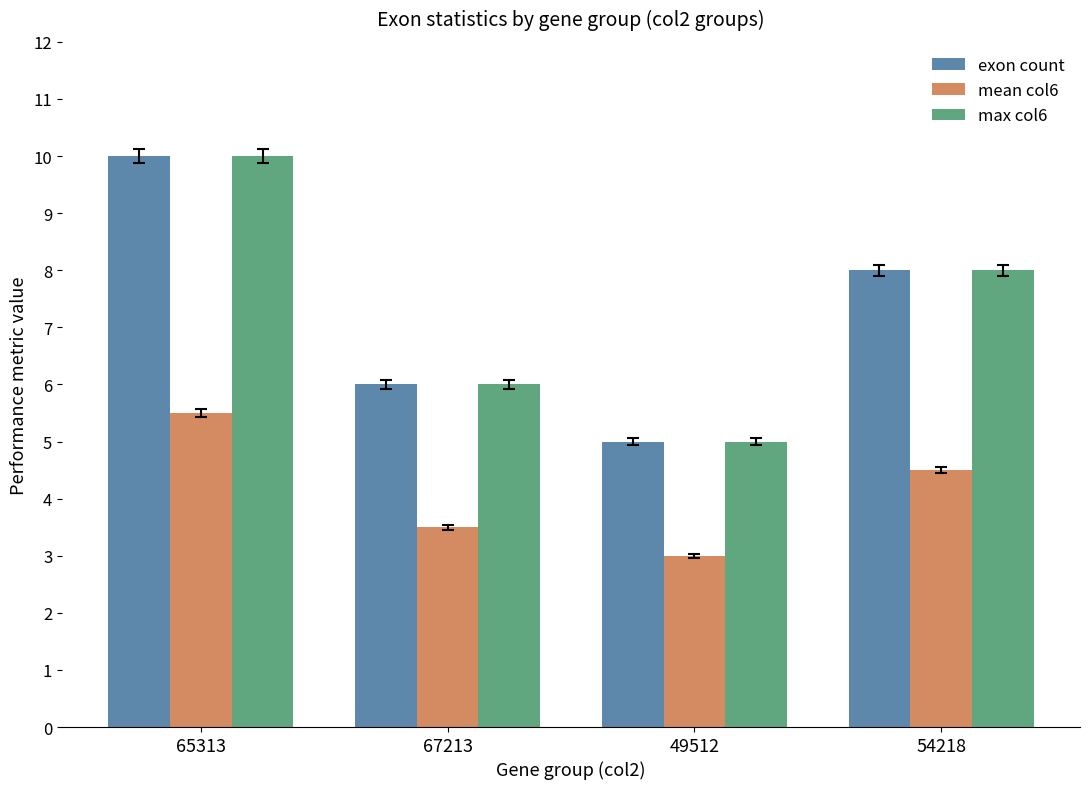

What is the minimum value shown in the chart?

3.0